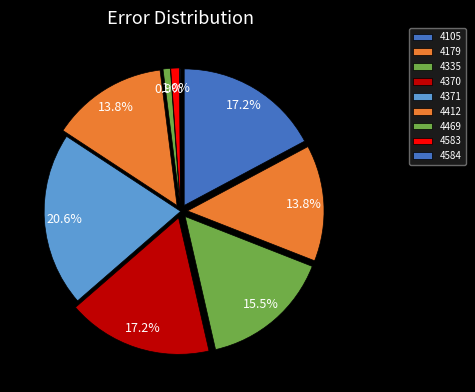

Combined, do 4469 and 4370 account for over 50%?

No